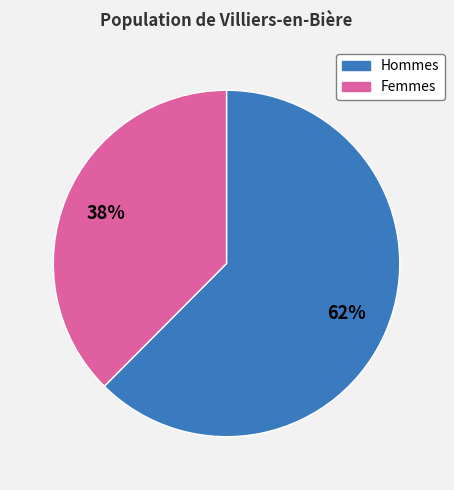

To the nearest percent, what is the average slice percentage?

50%